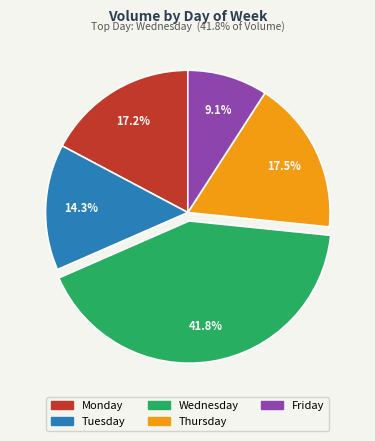

Does any single category account for the majority?

No